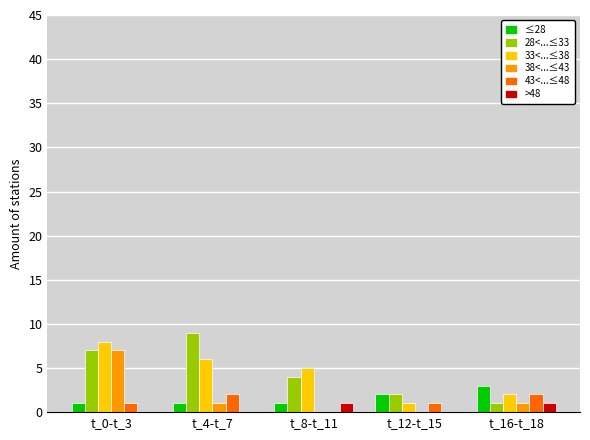

Is the value of ≤28 at t_0-t_3 greater than the value of 38<...≤43 at t_8-t_11?

Yes